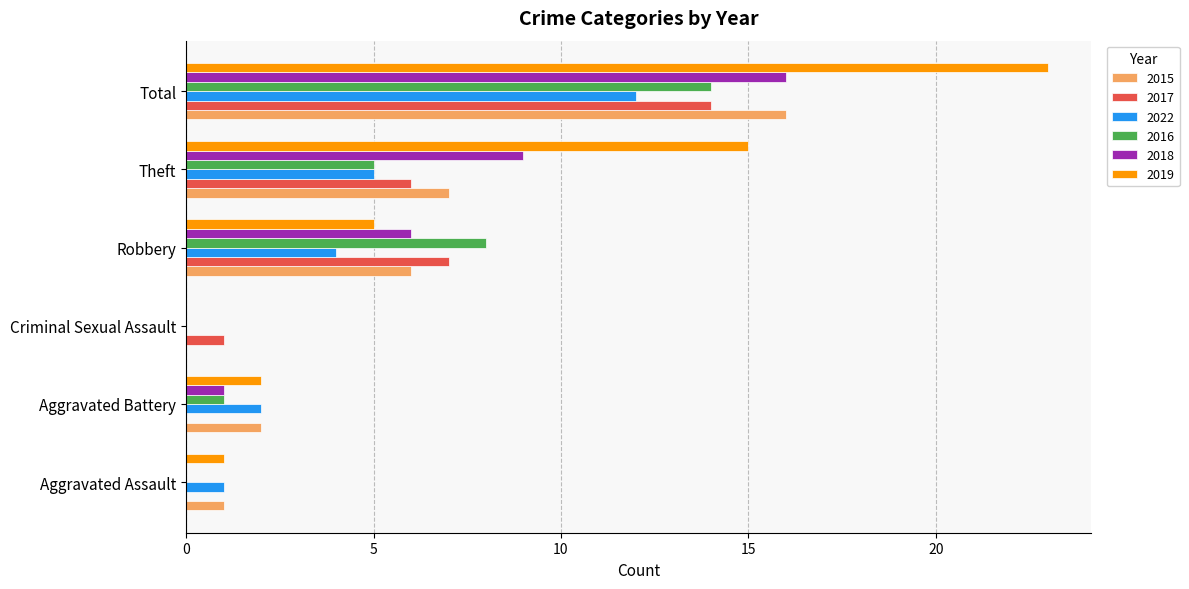

What is the sum of all 2022 values?

24